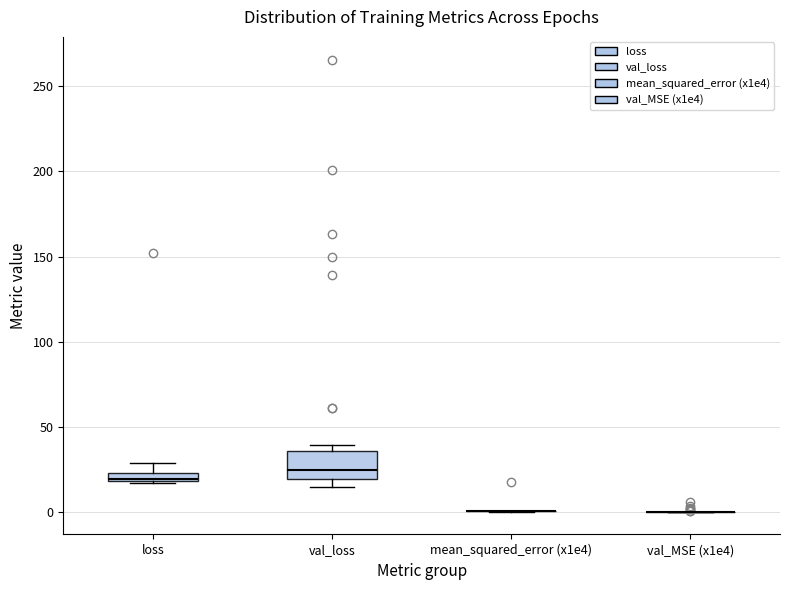

Which box is the tallest, from its lower edge to its upper edge?

val_loss